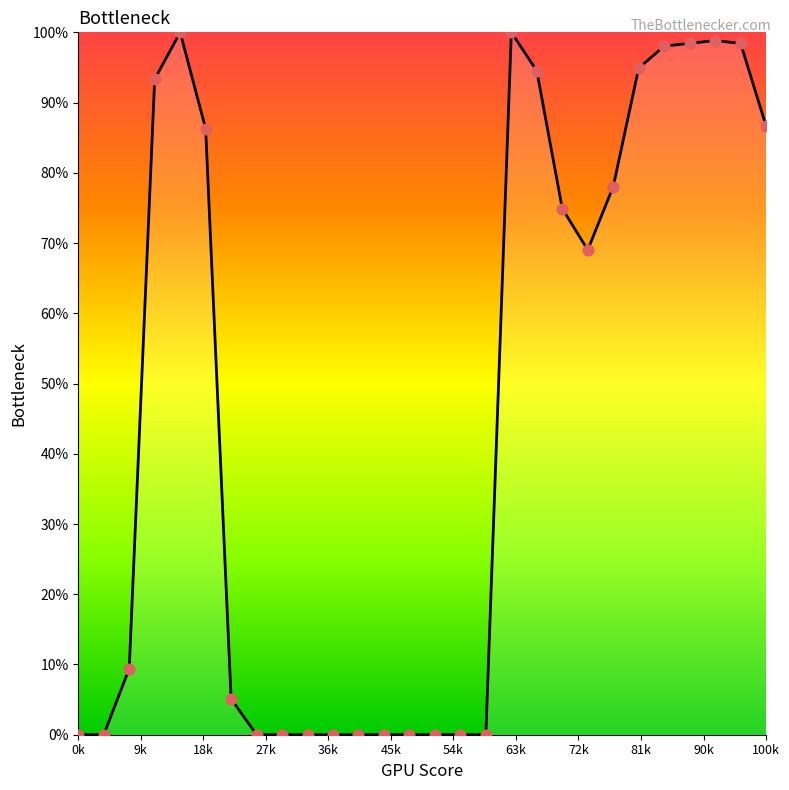

What is the maximum value shown in the chart?

100.0